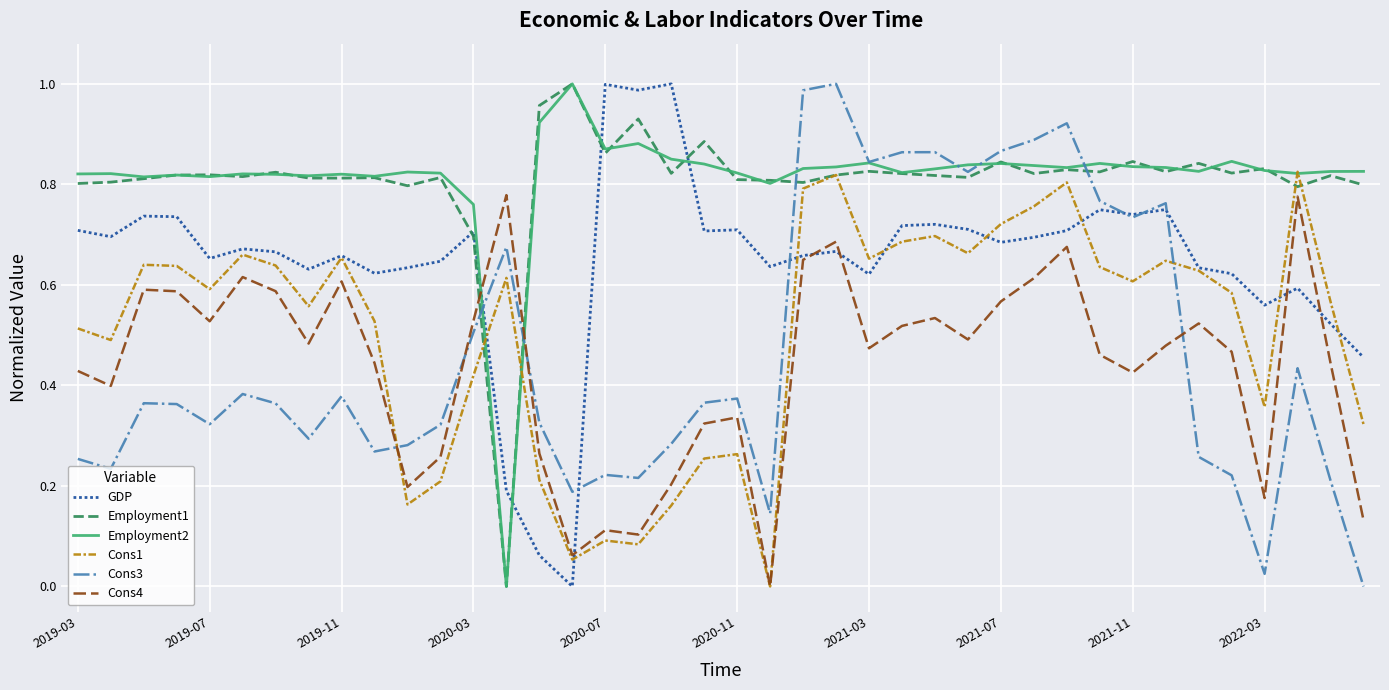

How many times do Cons3 and Cons4 cross each other?

4